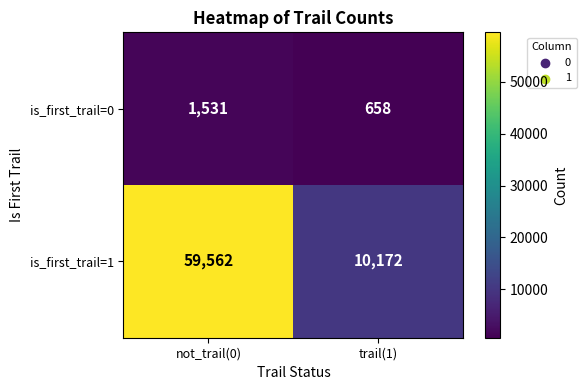

Which series changed the most between not_trail(0) and trail(1)?

is_first_trail=1